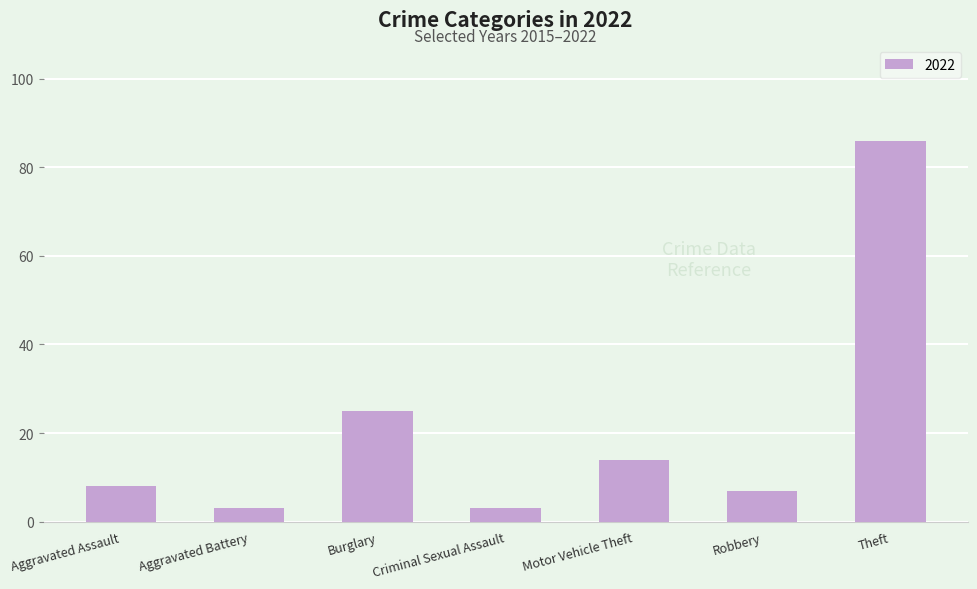

Reading right to left, what are all the values shown in this chart?

Theft=86	Robbery=7	Motor Vehicle Theft=14	Criminal Sexual Assault=3	Burglary=25	Aggravated Battery=3	Aggravated Assault=8